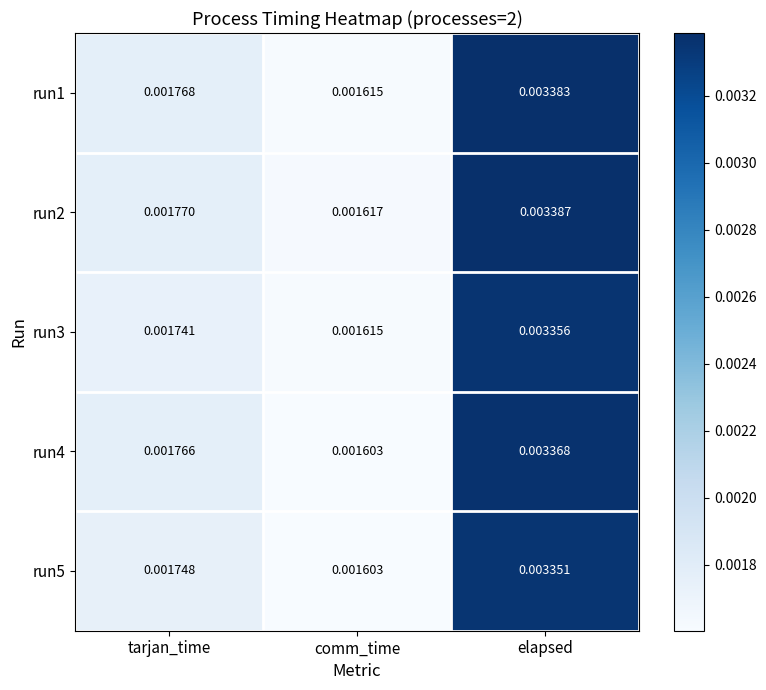

At which label is run3 closest to 0?

comm_time